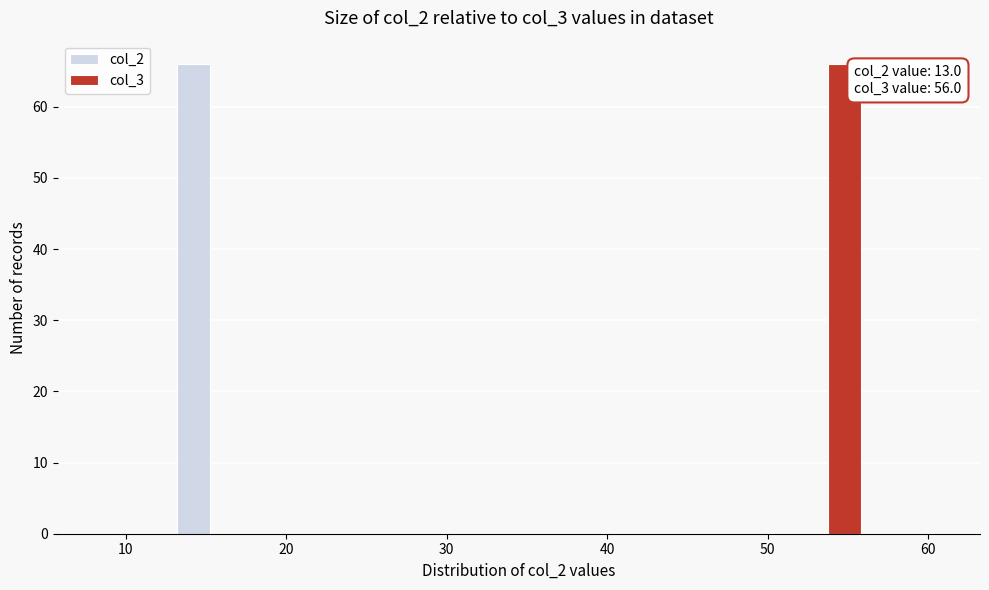

In the col_3 series, which range on the x-axis has the tallest bar?

51 to 56